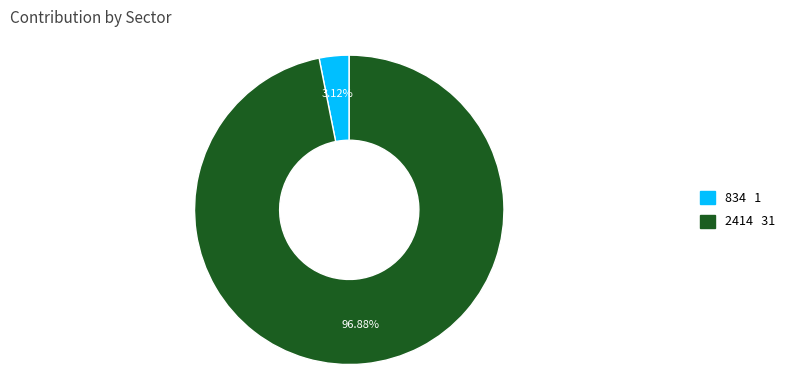

Which has a higher value, 834 or 2414?

2414